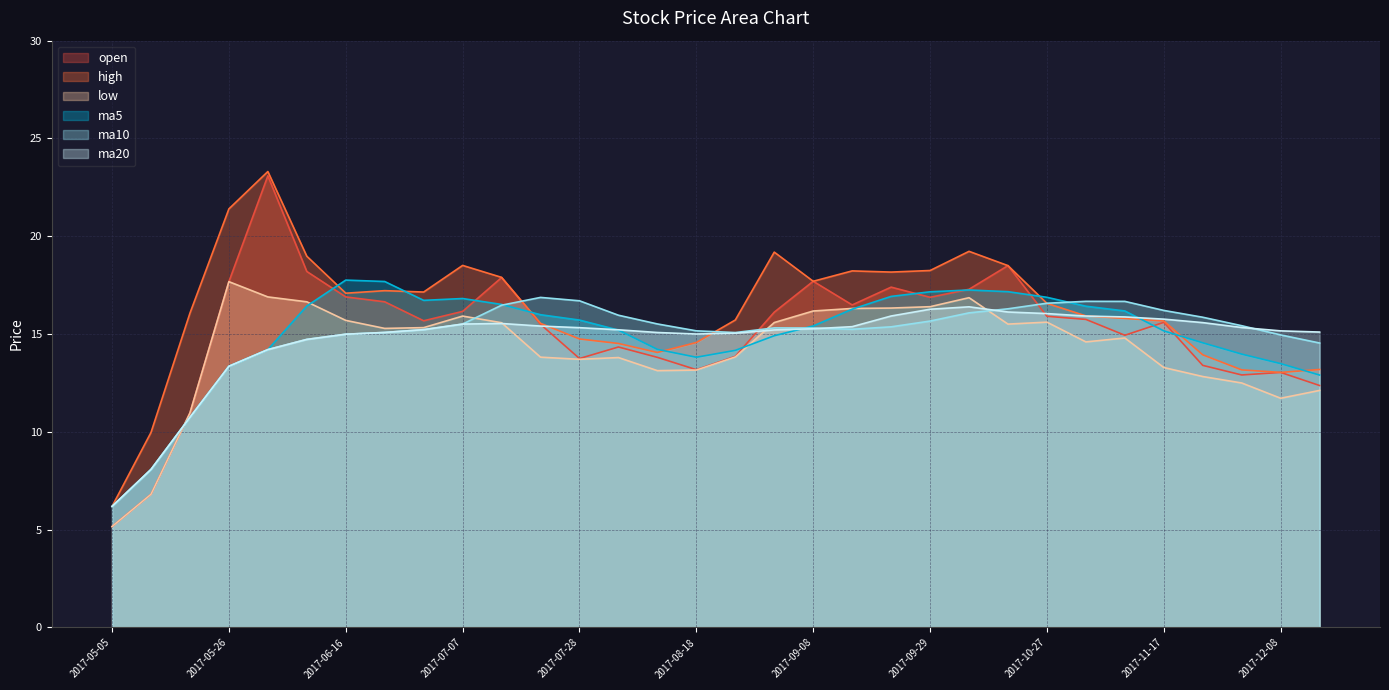

How many times do ma10 and ma5 cross each other?

3